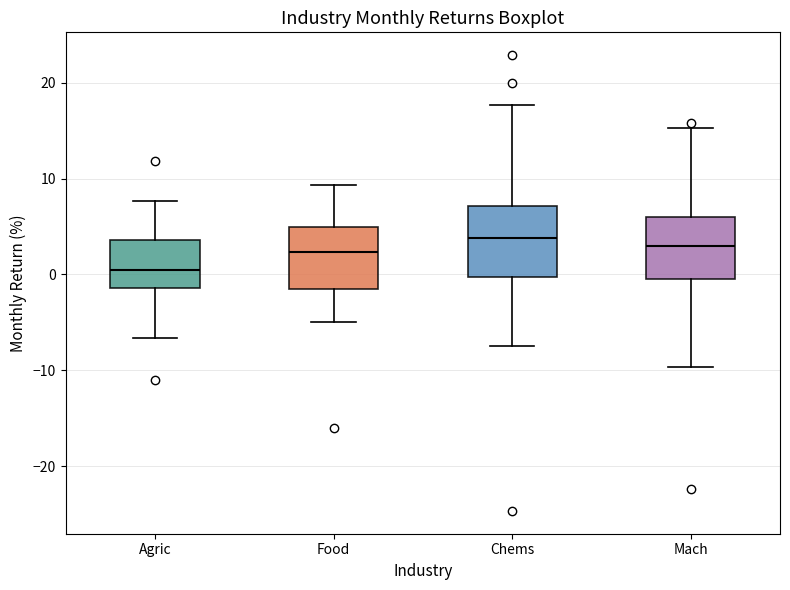

Where does the upper whisker of the box for Food end on the y-axis? The values are not printed on the chart, so give them approximately, as read against the axis.

9